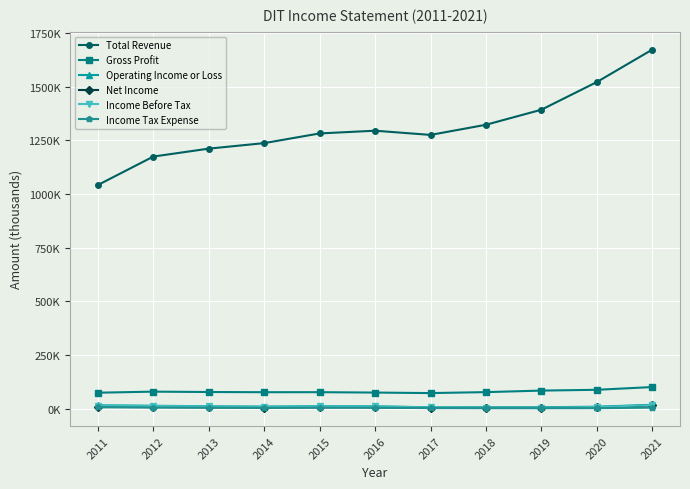

What is the spread (max minus min) of values at 2018?

1320400